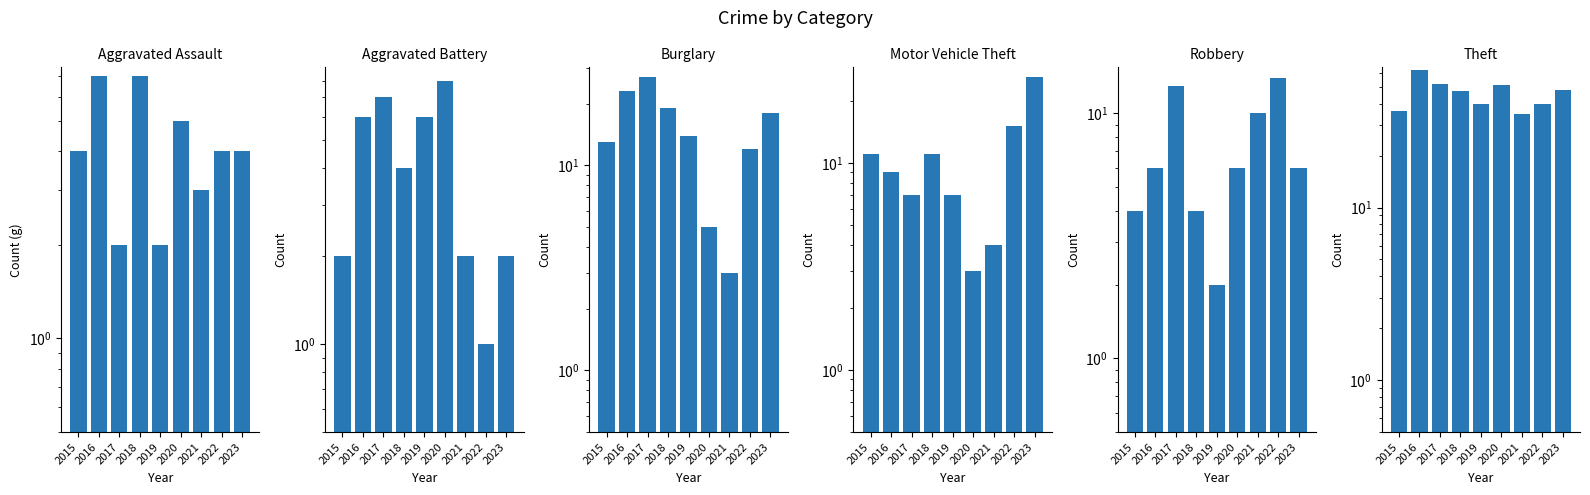

Which series has the largest range (max minus min)?

Theft